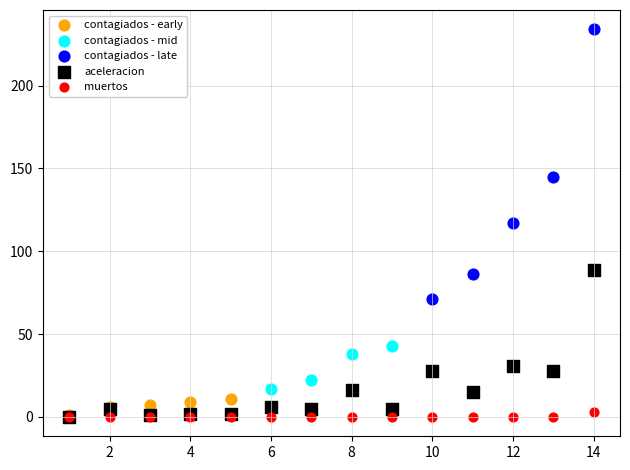

Which series has the widest spread of Y values?

contagiados - late